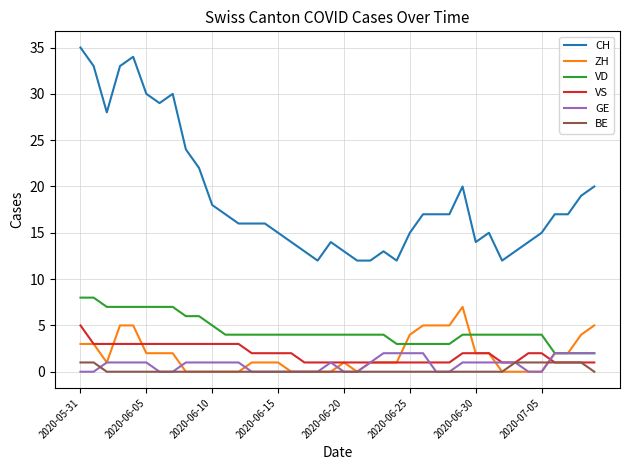

Reading left to right, transcribe all the data shown in this chart.

CH: 35	33	28	33	34	30	29	30	24	22	18	17	16	16	16	15	14	13	12	14	13	12	12	13	12	15	17	17	17	20	14	15	12	13	14	15	17	17	19	20
ZH: 3	3	1	5	5	2	2	2	0	0	0	0	0	1	1	1	0	0	0	0	1	0	1	1	1	4	5	5	5	7	2	2	0	0	0	0	2	2	4	5
VD: 8	8	7	7	7	7	7	7	6	6	5	4	4	4	4	4	4	4	4	4	4	4	4	4	3	3	3	3	3	4	4	4	4	4	4	4	2	2	2	2
VS: 5	3	3	3	3	3	3	3	3	3	3	3	3	2	2	2	2	1	1	1	1	1	1	1	1	1	1	1	1	2	2	2	1	1	2	2	1	1	1	1
GE: 0	0	1	1	1	1	0	0	1	1	1	1	1	0	0	0	0	0	0	1	0	0	1	2	2	2	2	0	0	1	1	1	1	1	0	0	2	2	2	2
BE: 1	1	0	0	0	0	0	0	0	0	0	0	0	0	0	0	0	0	0	0	0	0	0	0	0	0	0	0	0	0	0	0	0	1	1	1	1	1	1	0